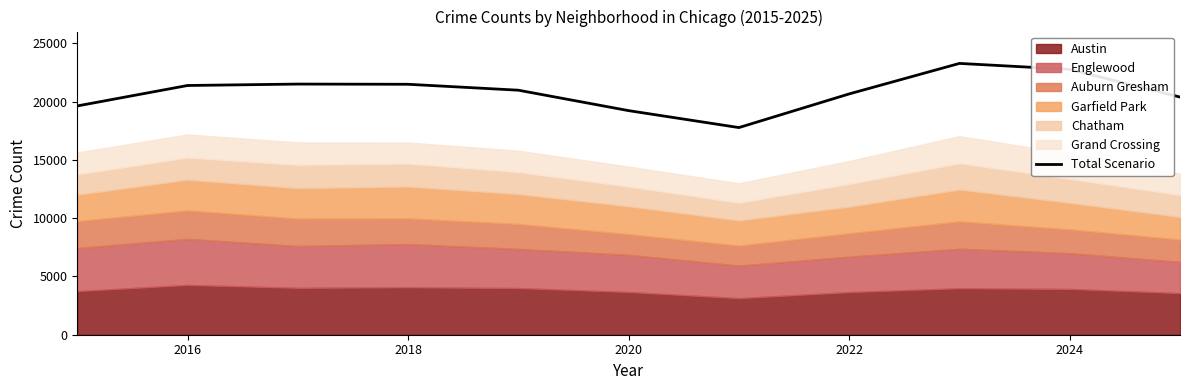

What is the difference between the maximum and minimum values?

5503